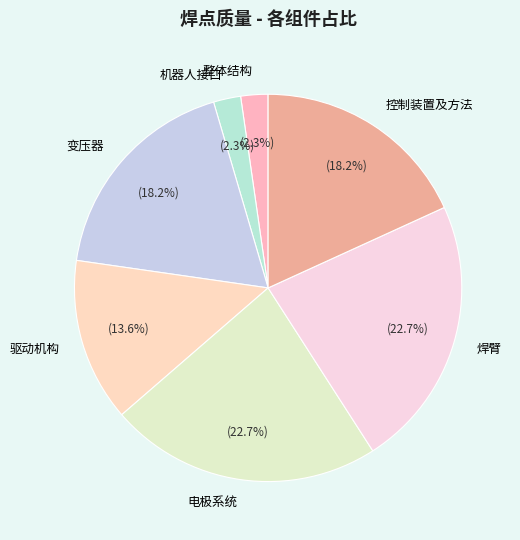

How many slices are in this pie chart?

7